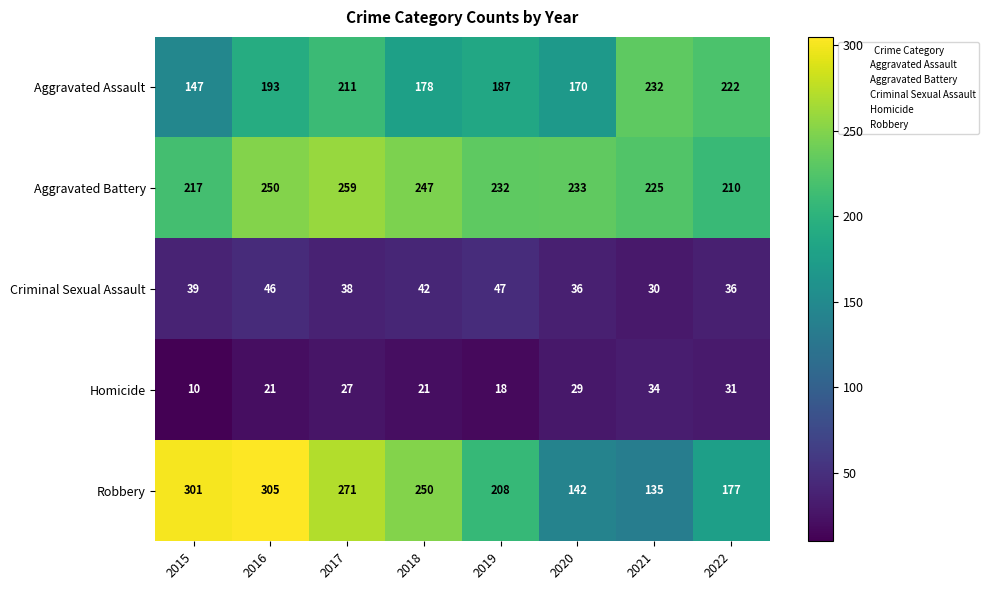

Rank the categories by Robbery value from lowest to highest.

2021, 2020, 2022, 2019, 2018, 2017, 2015, 2016